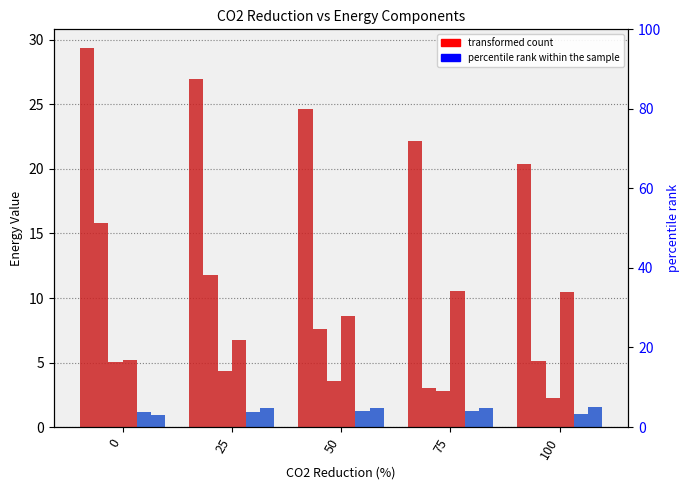

How many values in the 01_pelletheating_transformer series are below 8?

2